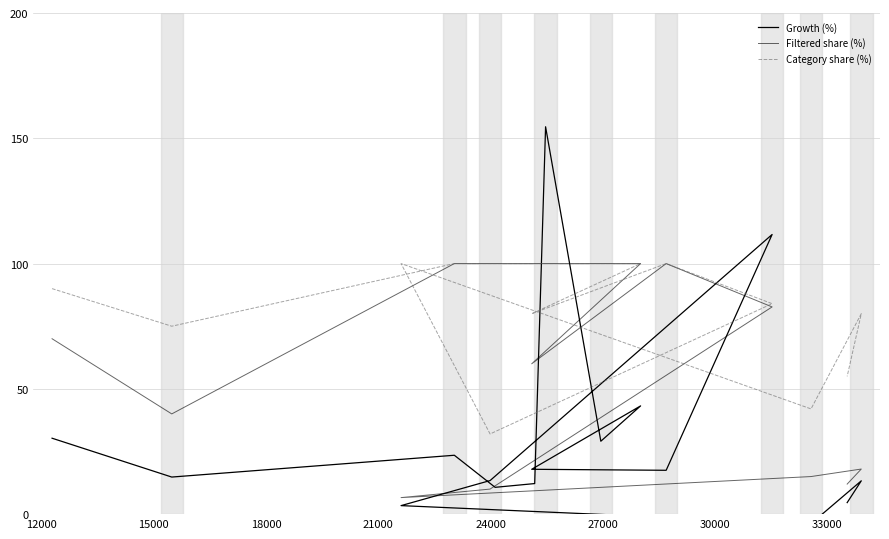

Count the number of categories in the chart.

16